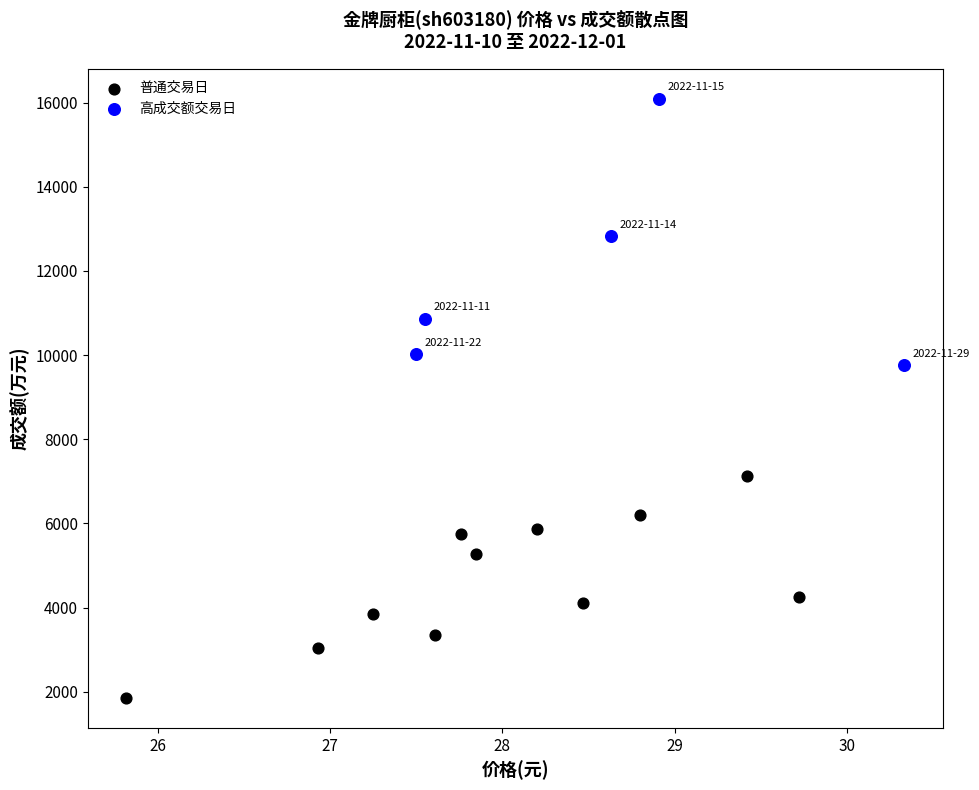

Which series reaches the minimum Y coordinate?

普通交易日